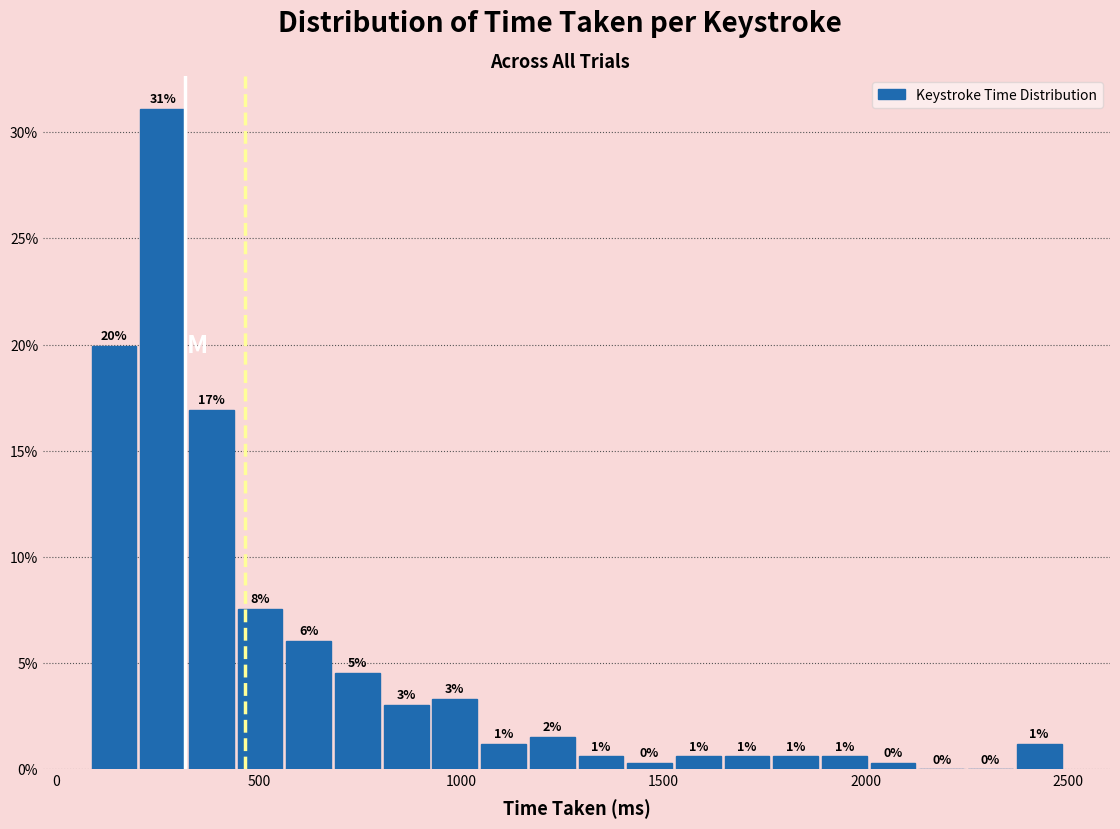

Read against the x-axis, roughly where is the centre of the tallest bar?

250